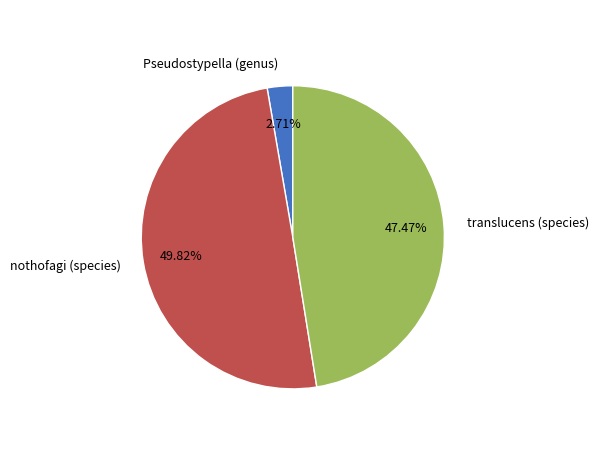

Between Pseudostypella (genus) and nothofagi (species), which is larger?

nothofagi (species)